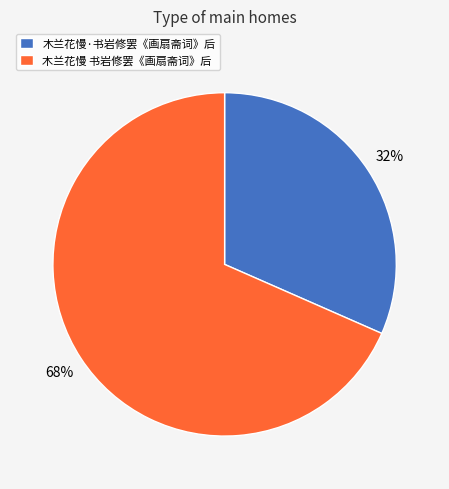

Which has a higher value, 木兰花慢 书岩修罢《画扇斋词》后 or 木兰花慢·书岩修罢《画扇斋词》后?

木兰花慢 书岩修罢《画扇斋词》后